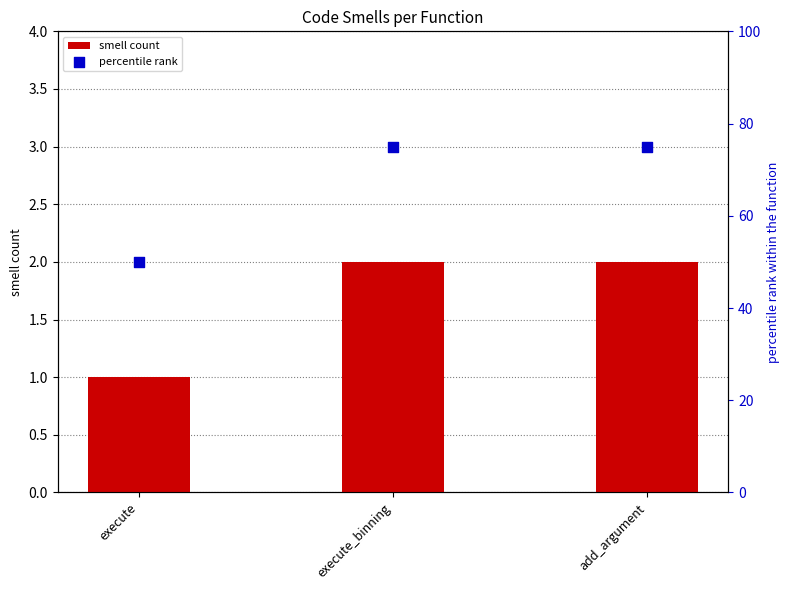

At which category is the sum across all series the highest?

execute_binning